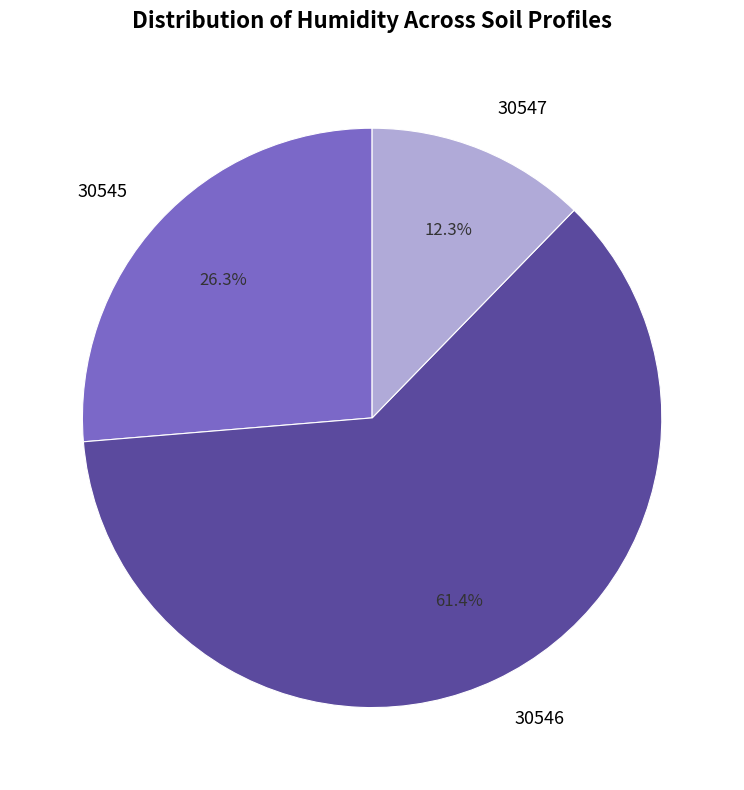

To the nearest percent, what is the difference between the largest and smallest slice percentages?

49%